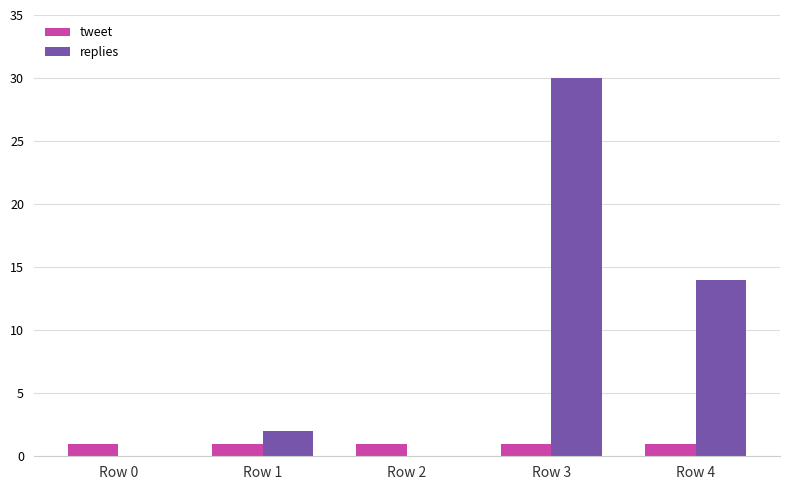

What is the sum of the replies values at Row 4 and Row 3?

44